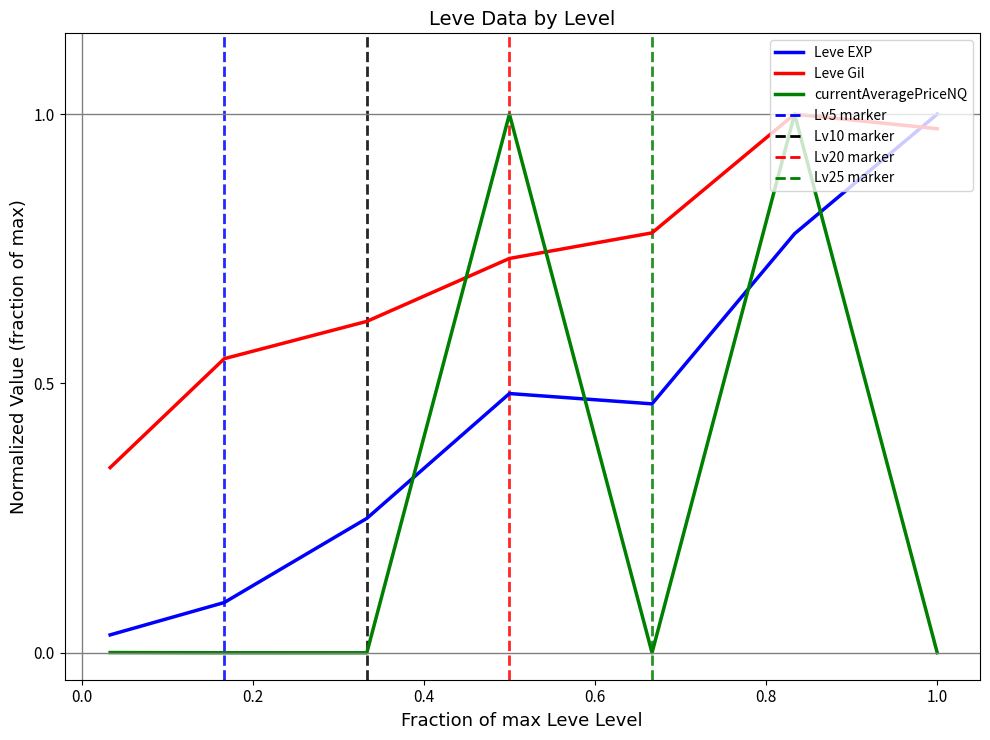

At how many categories does at least one series exceed 0?

7